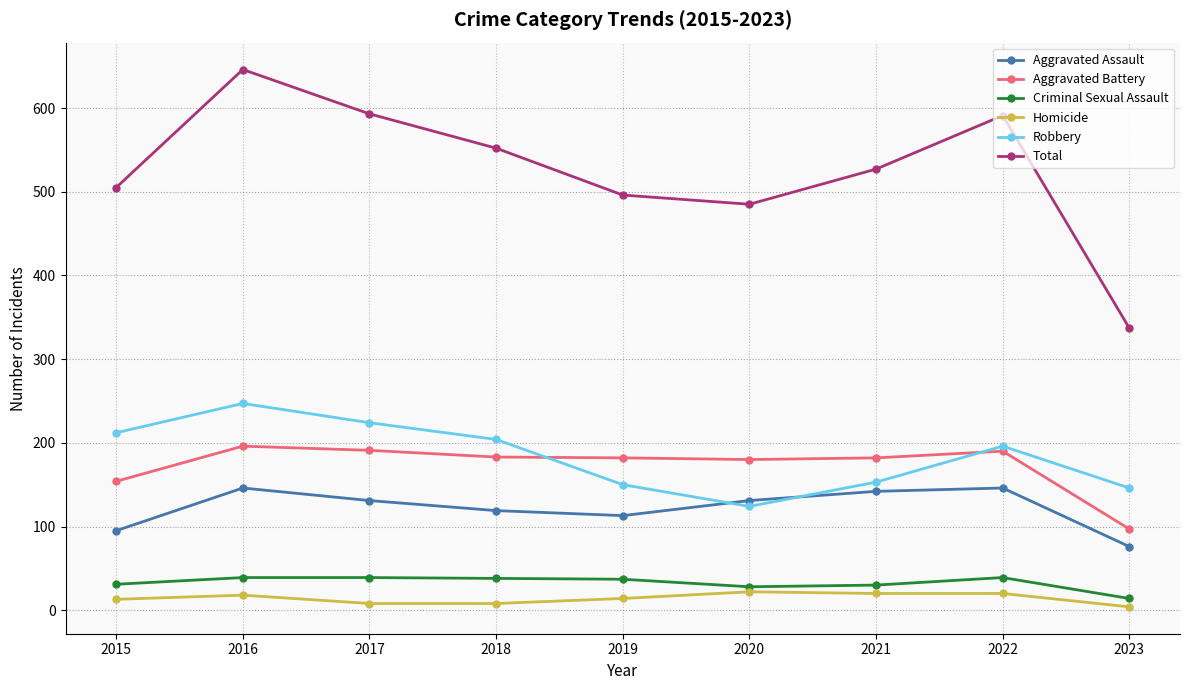

What is the spread (max minus min) of values at 2020?

463